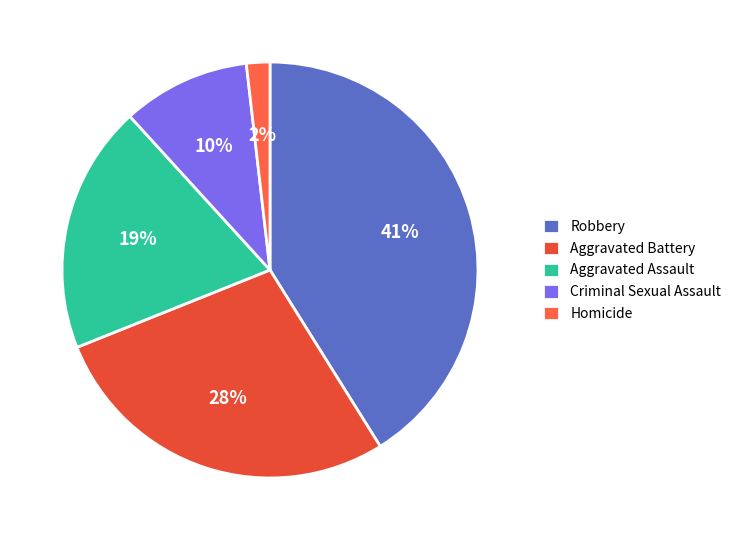

Which slice is the smallest?

Homicide